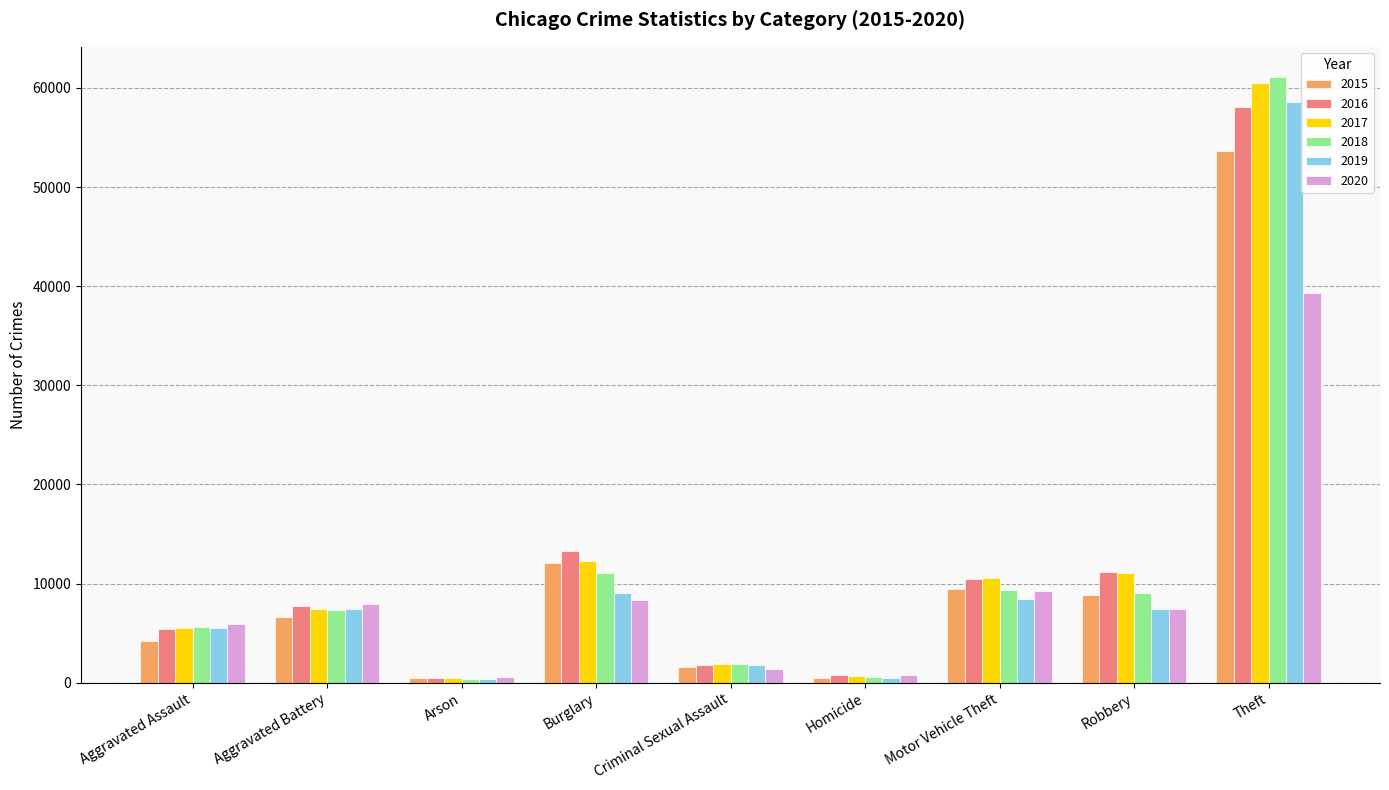

What is the sum of all 2017 values?

110336